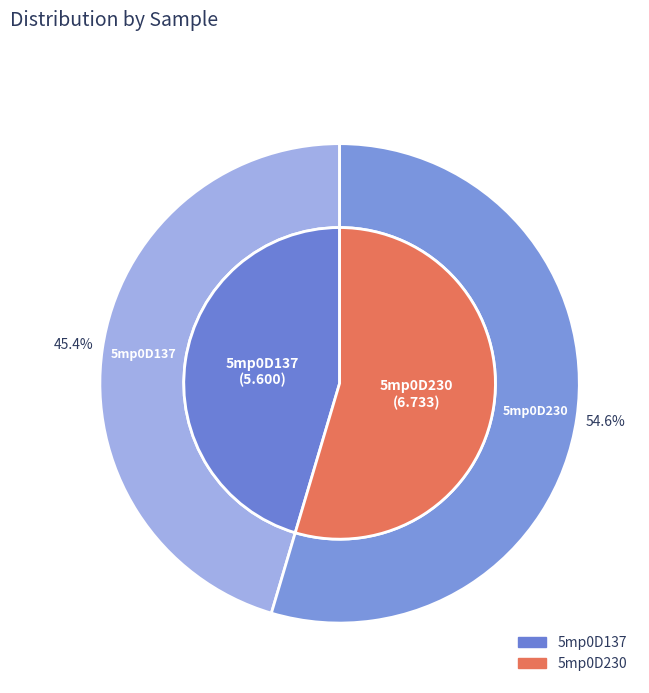

What is the total percentage of 5mp0D137 and 5mp0D230?

100.0%